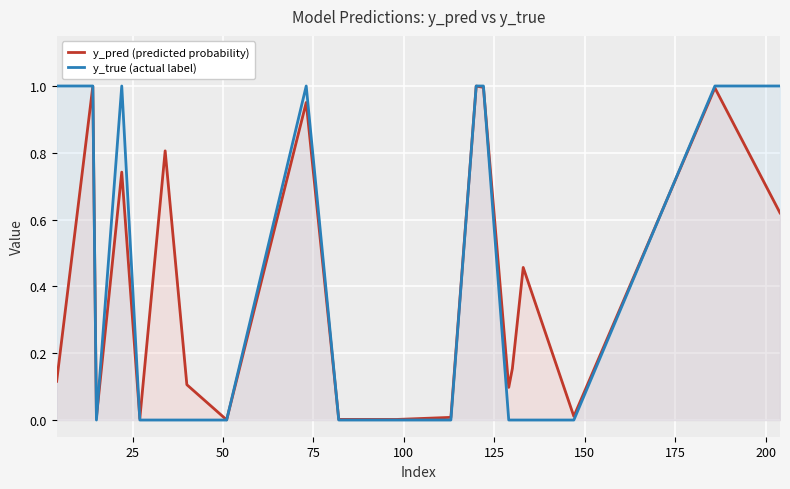

What is the average value of the y_true (actual label) series?

0.4